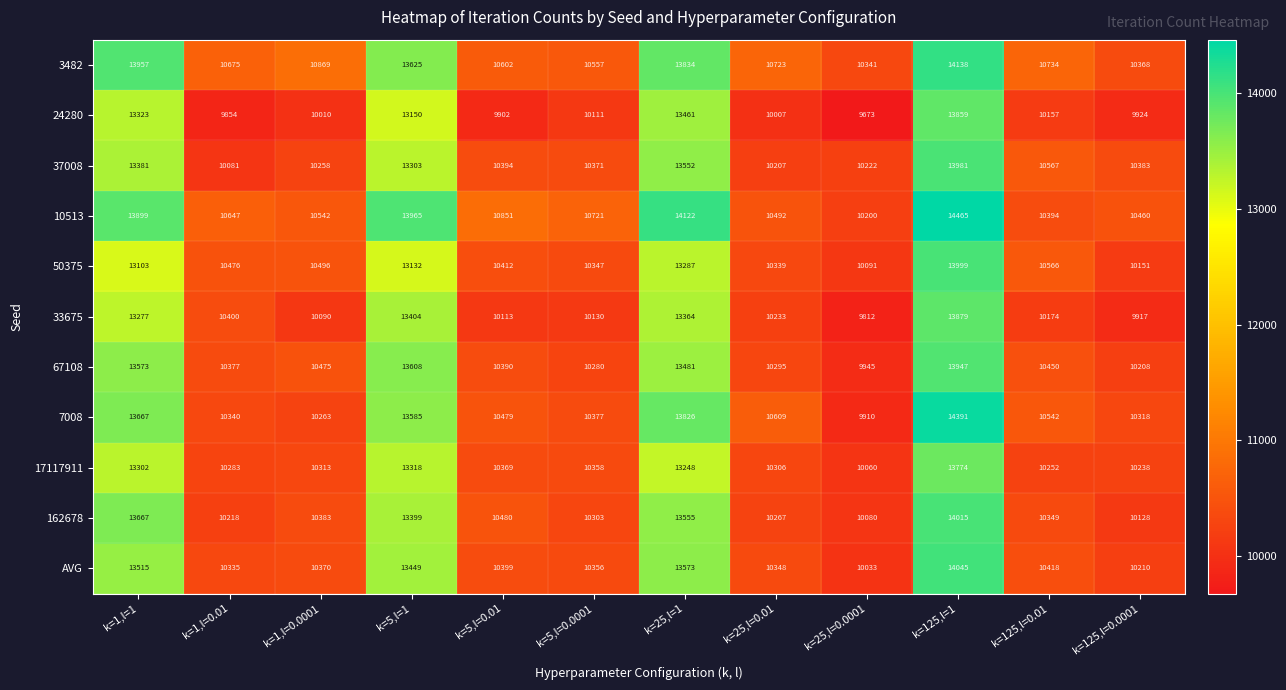

The 50375 series shows 10412 at k=5,l=0.01. True or false?

True